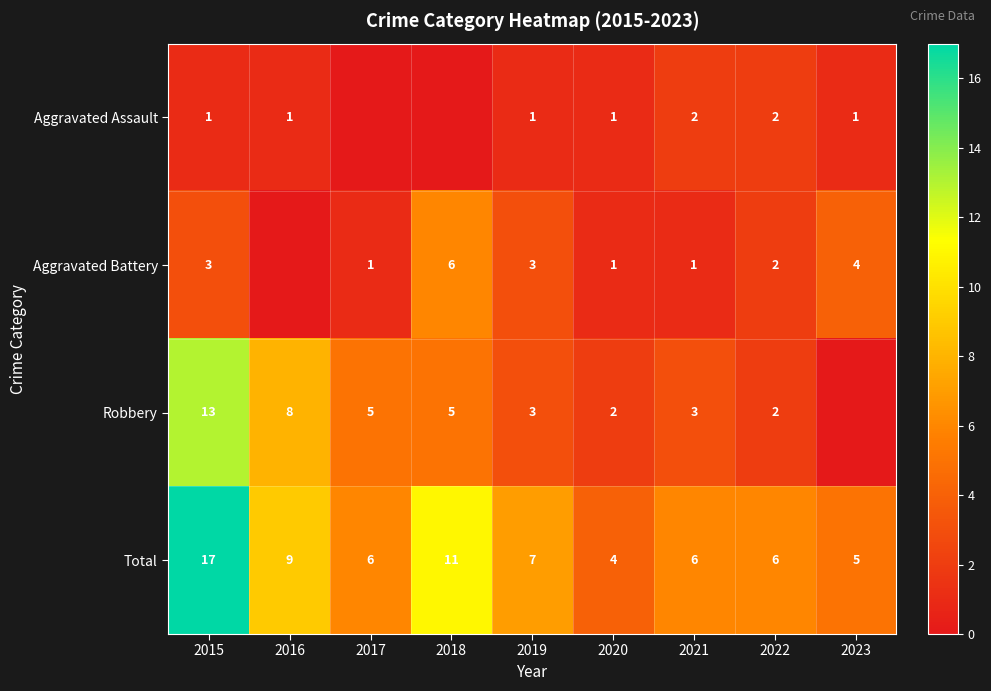

What is the difference between the highest and lowest values at 2020?

3